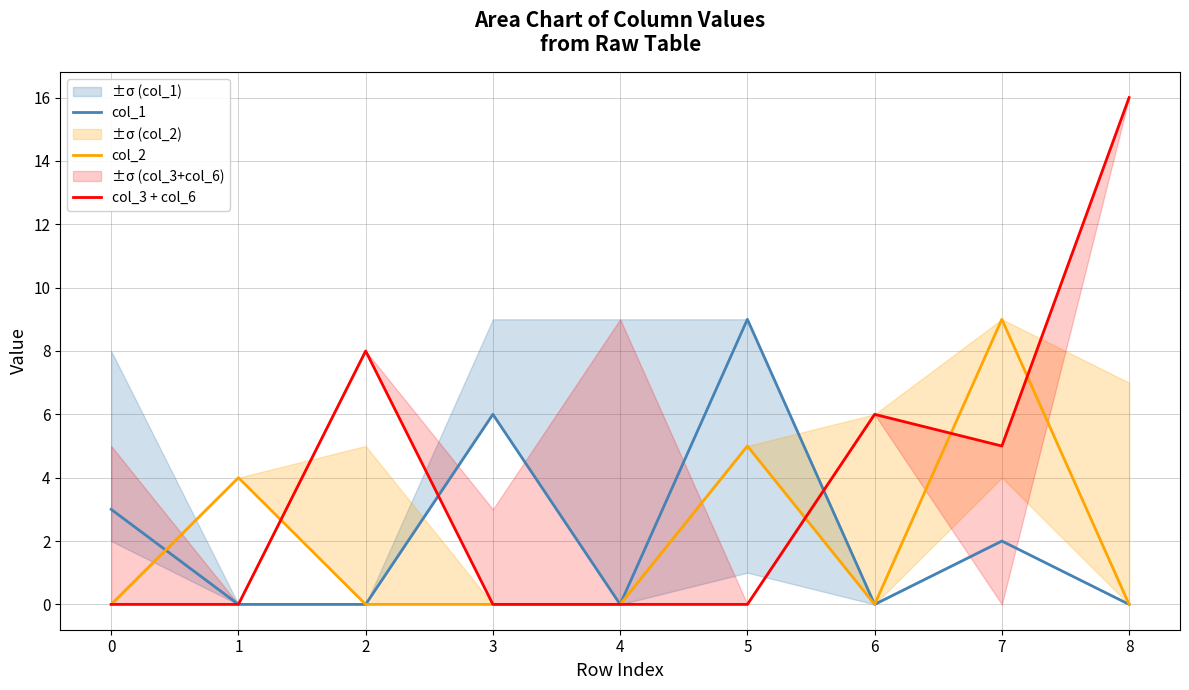

How many positive values does the col_1 series have?

4